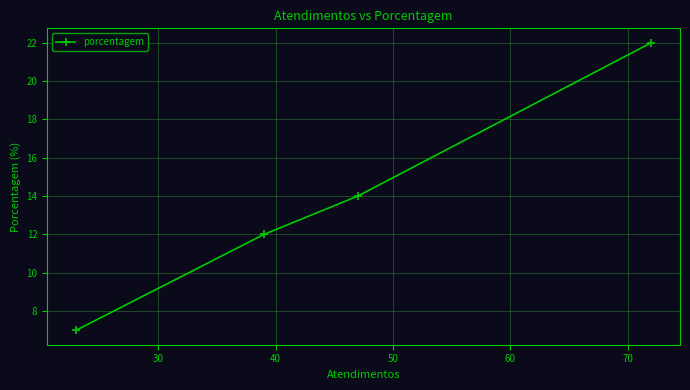

What is the difference between the maximum and minimum values?

15